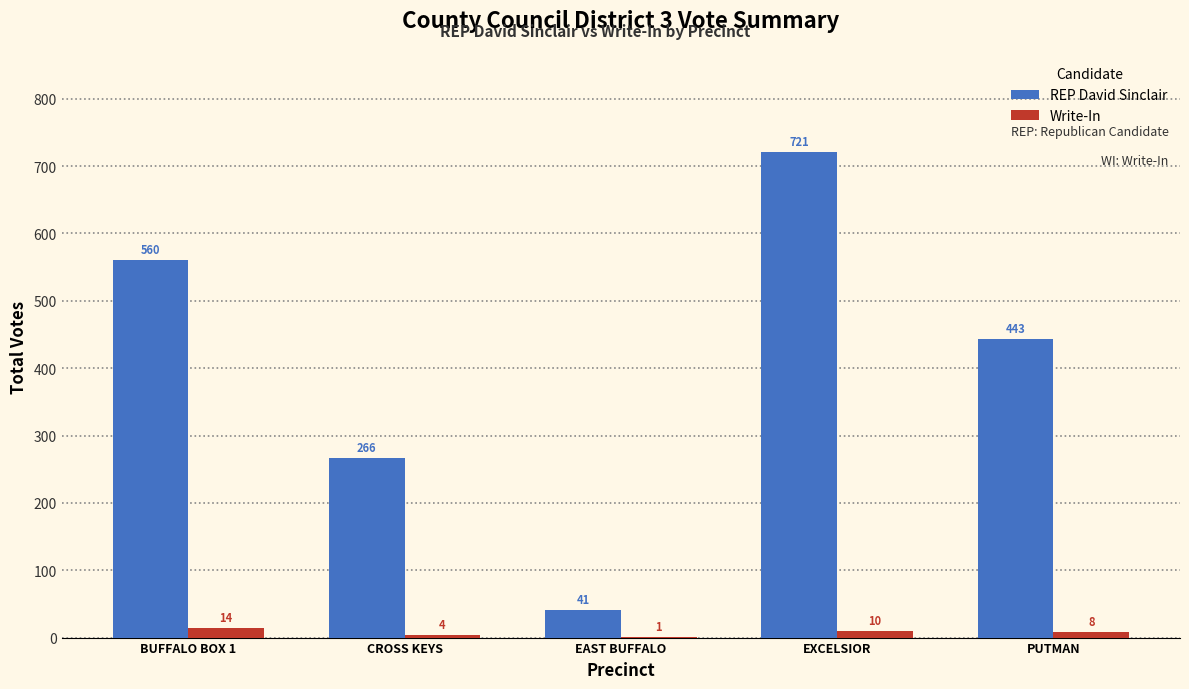

What is the sum of all Write-In values?

37